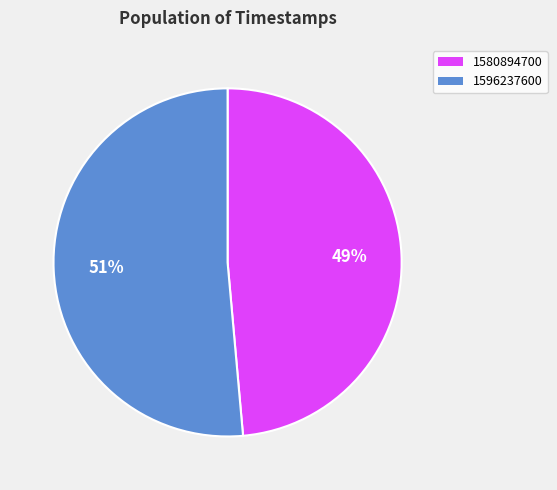

True or false: 1596237600 accounts for 46% of the total.

False